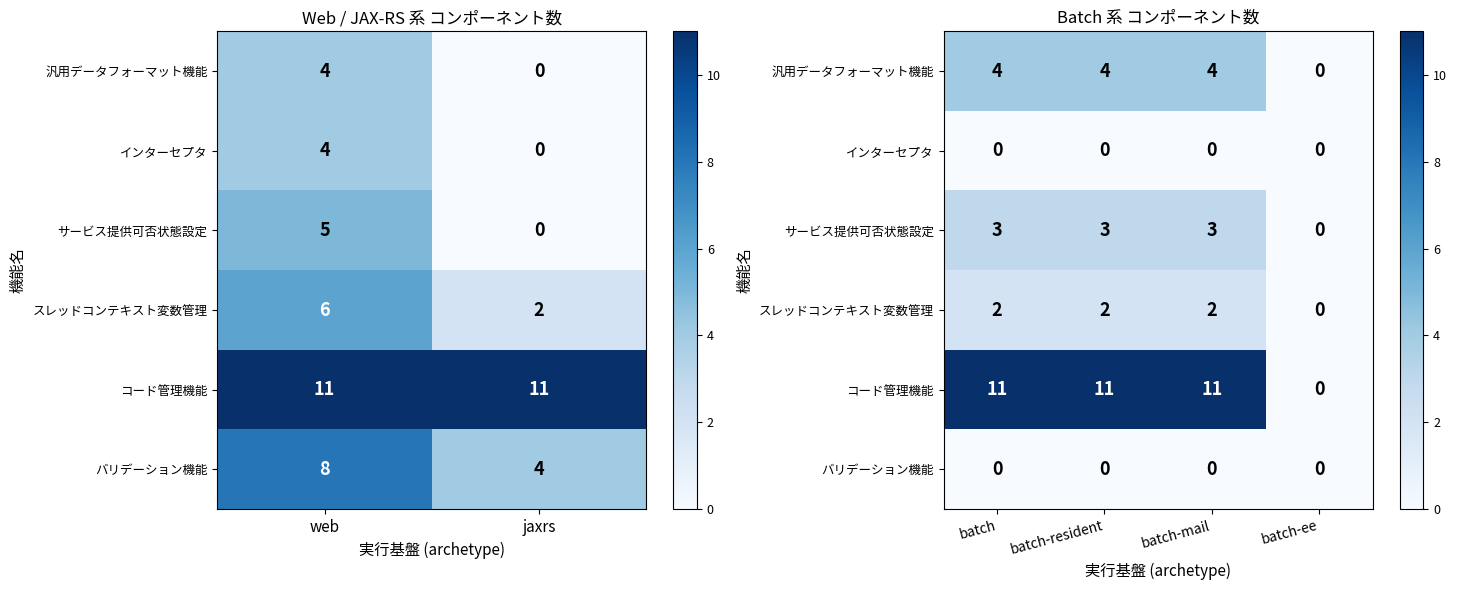

What is the greatest value displayed?

11